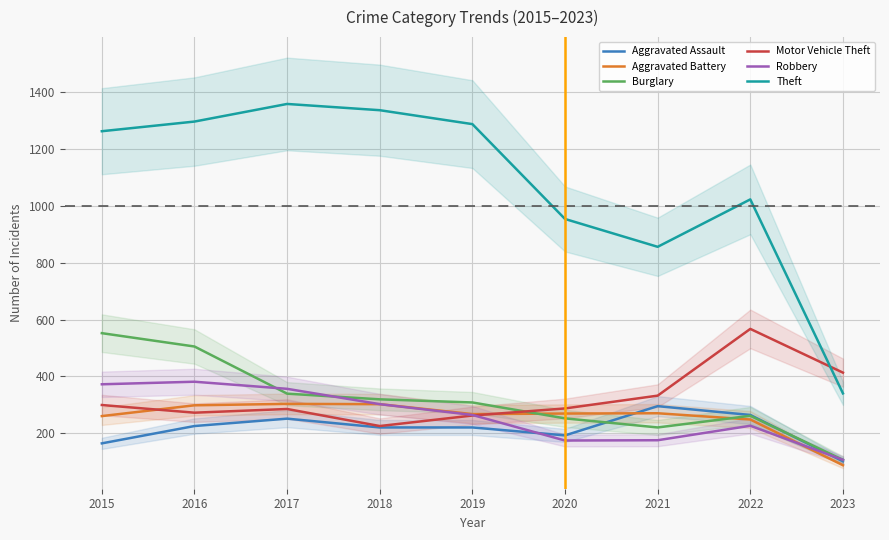

List the labels in order of Burglary value, largest first.

2015, 2016, 2017, 2018, 2019, 2022, 2020, 2021, 2023